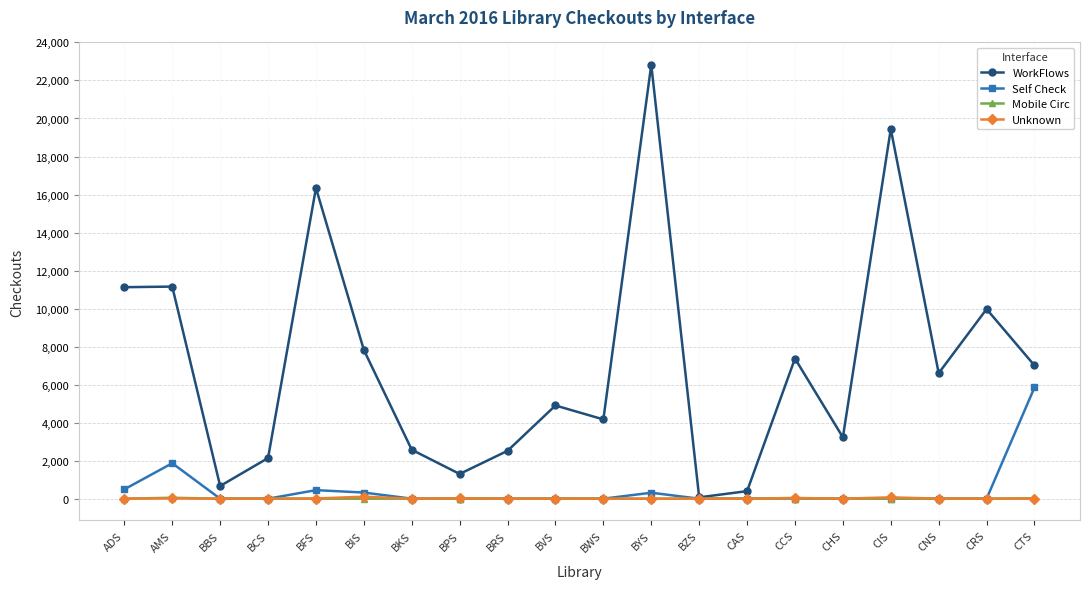

What is the value of the WorkFlows point at the 16th from the left?

3229